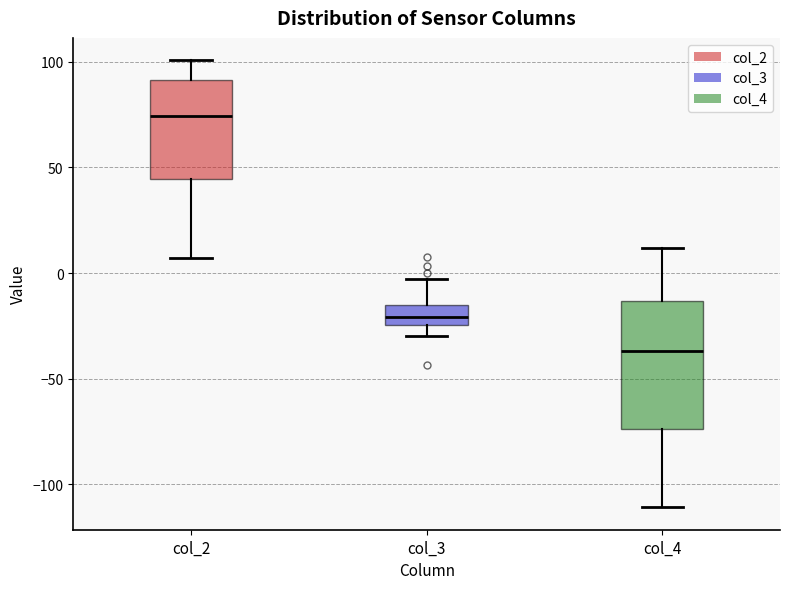

Comparing the boxes themselves (not the whiskers), which one is the tallest?

col_4